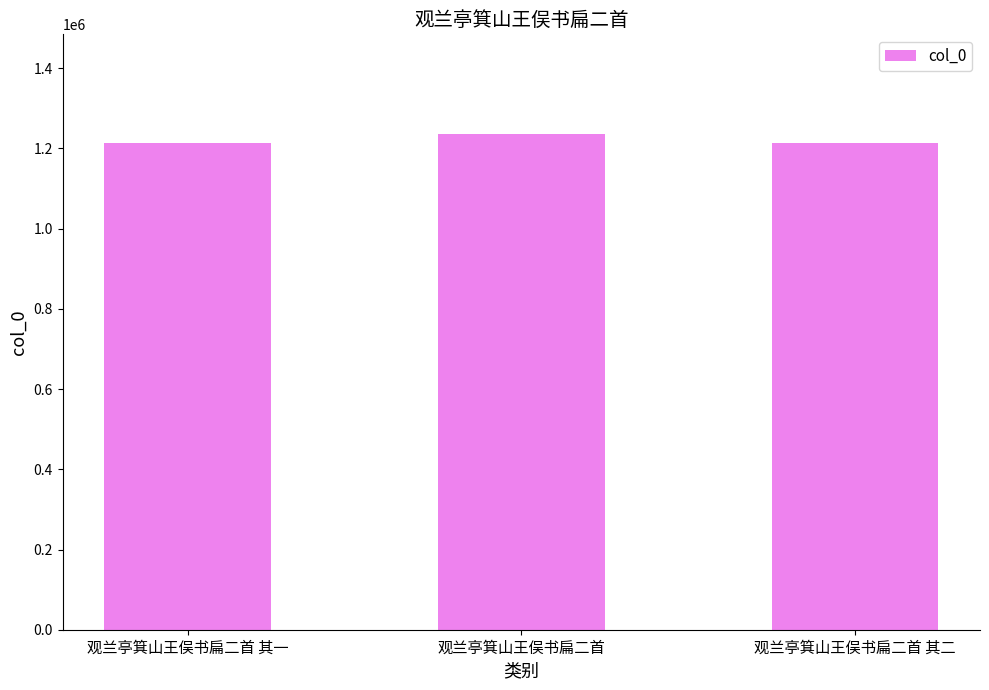

Where does the data first go above 1213370?

观兰亭箕山王俣书扁二首